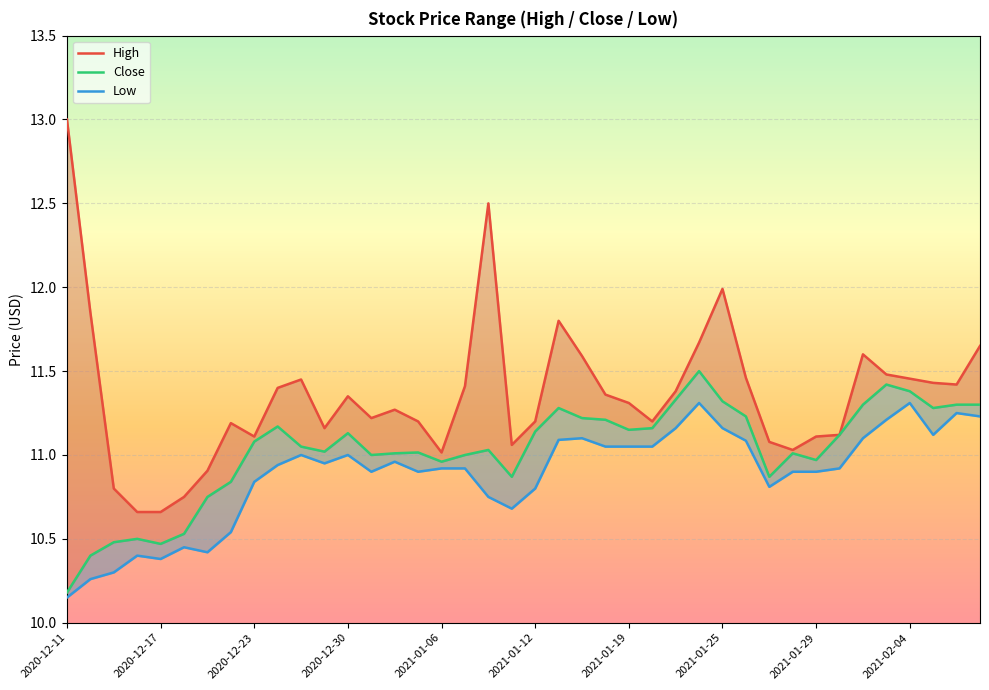

Which has a higher value, 2021-01-27 or 2020-12-31?

2020-12-31